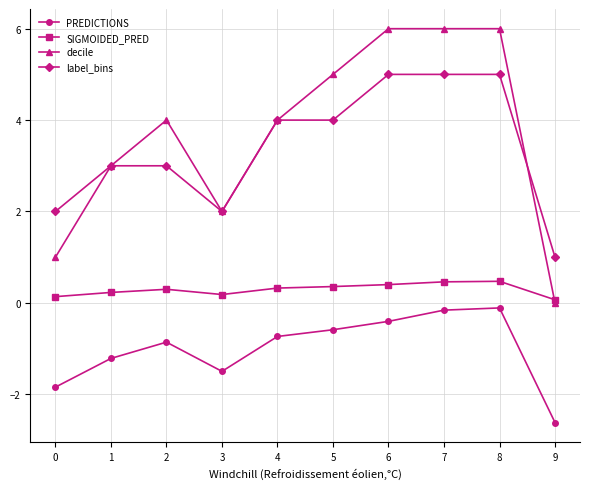

How many lines are shown in the chart?

4